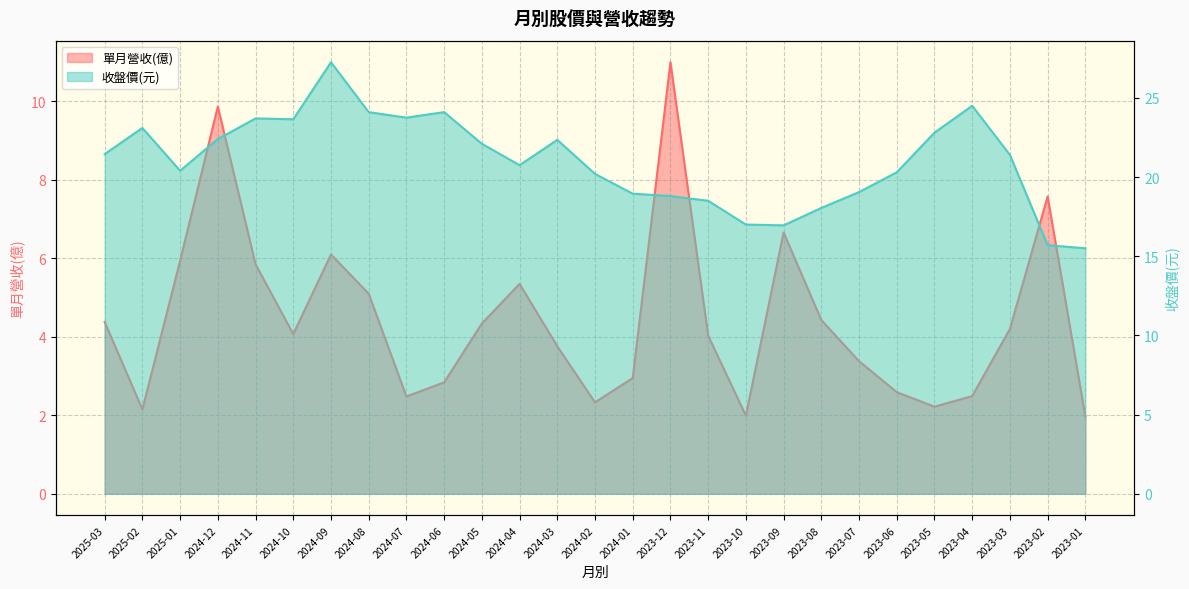

True or false: 單月營收(億) and 收盤價 cross at least once.

False